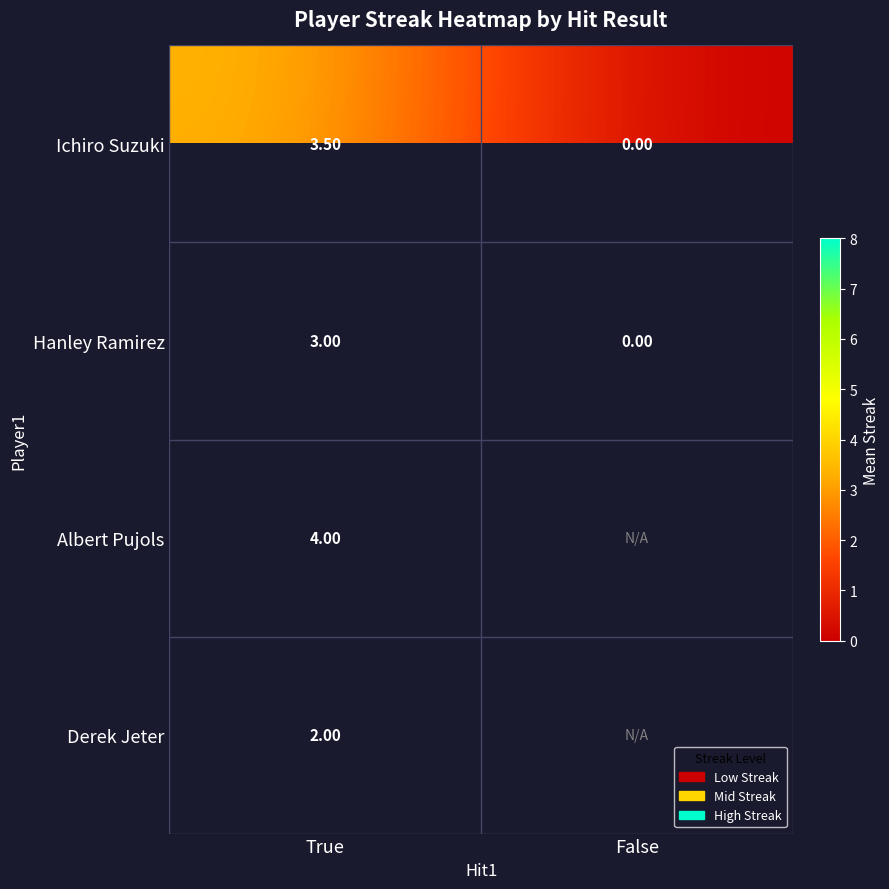

What is the sum of all Hanley Ramirez values?

3.0